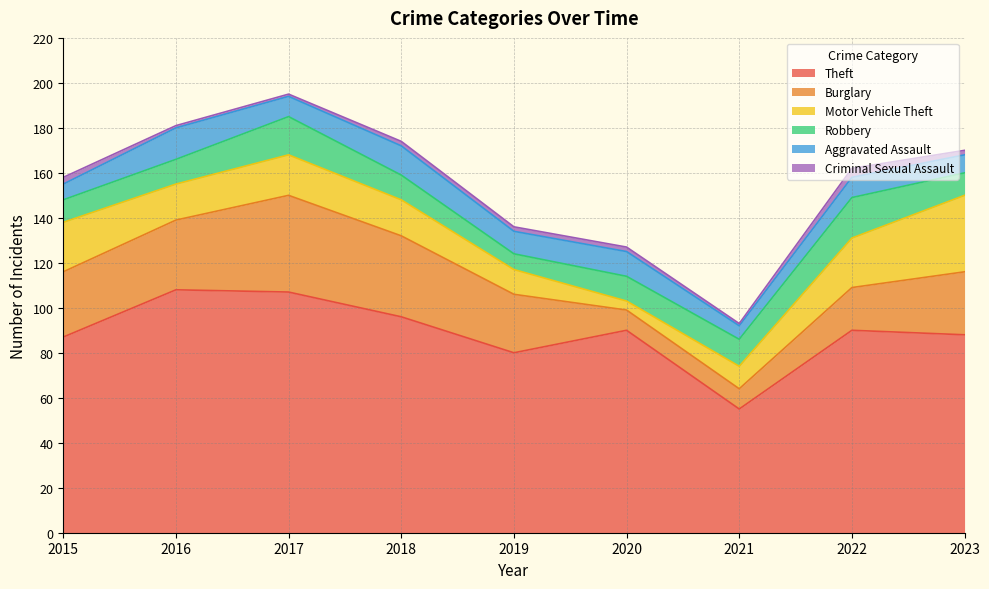

Where is Theft nearest to the value 81?

2019